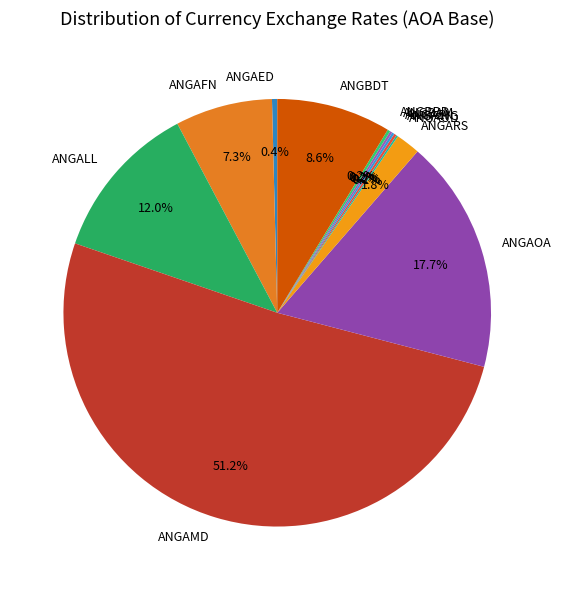

What portion of the pie excludes ANGAOA?

82.3%